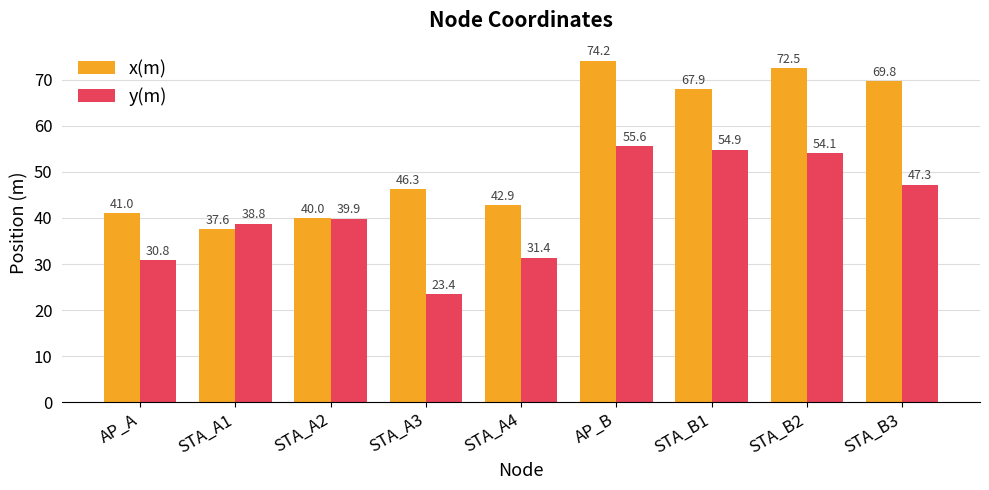

How many values in the y(m) series are below 39?

4